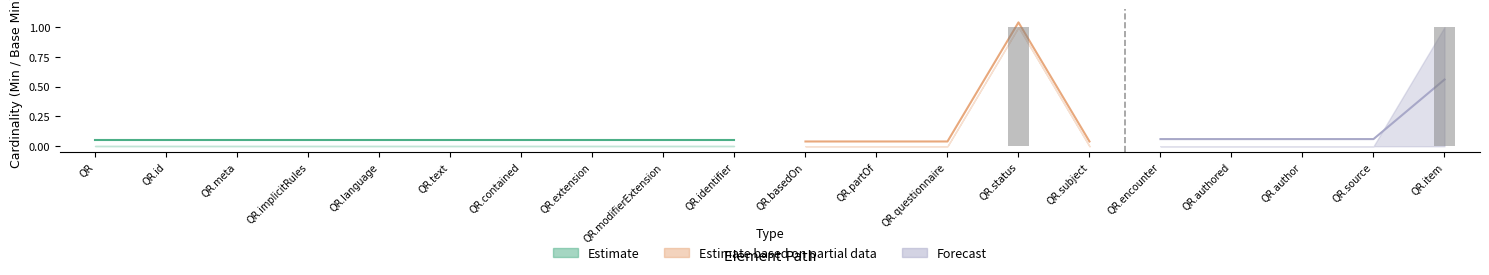

What position from the left is QuestionnaireResponse.status?

14